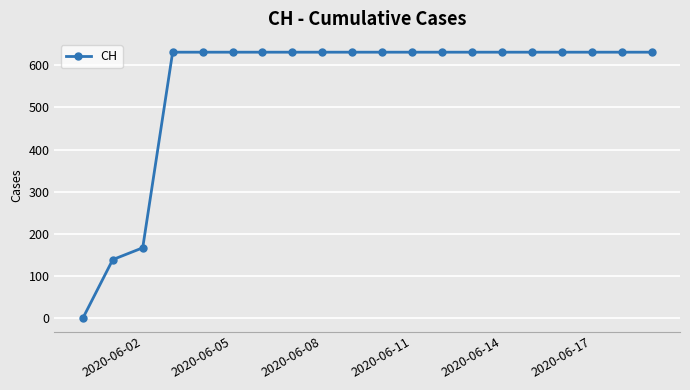

What is the difference between the maximum and minimum values?

631